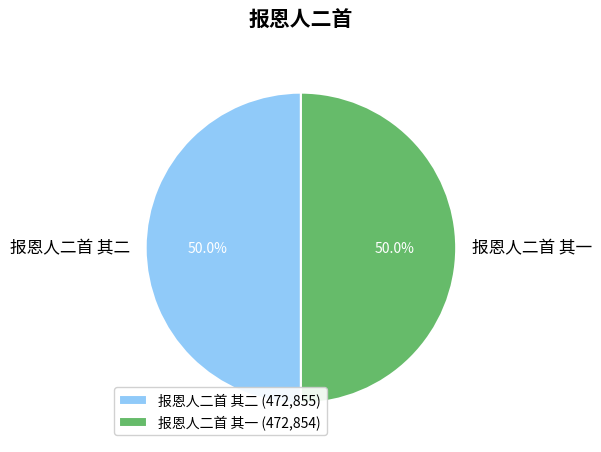

What is the ratio of the value at 报恩人二首 其一 to the value at 报恩人二首 其二?

1.0